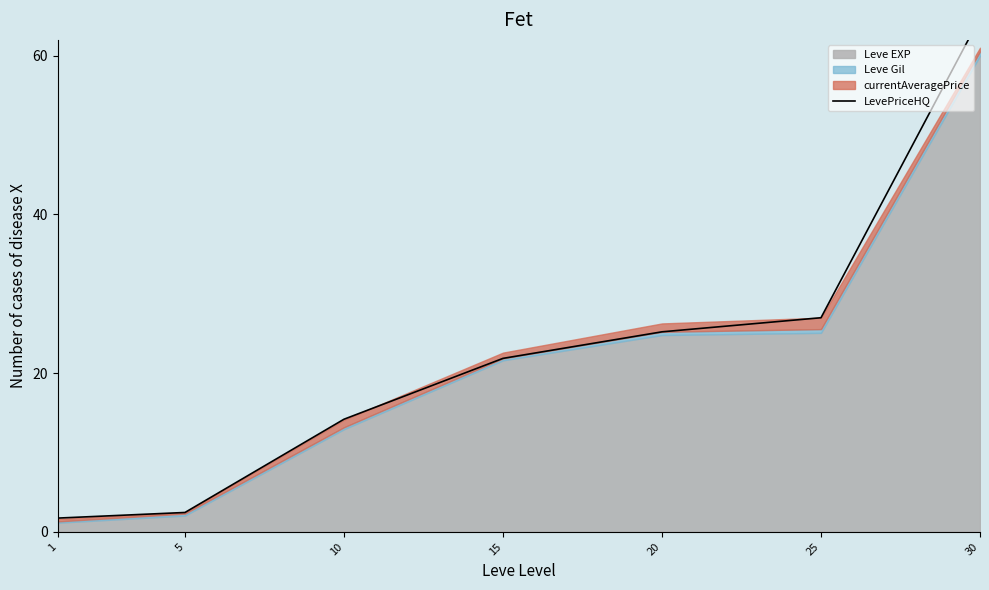

The value at 15 is 21.9. True or false?

True